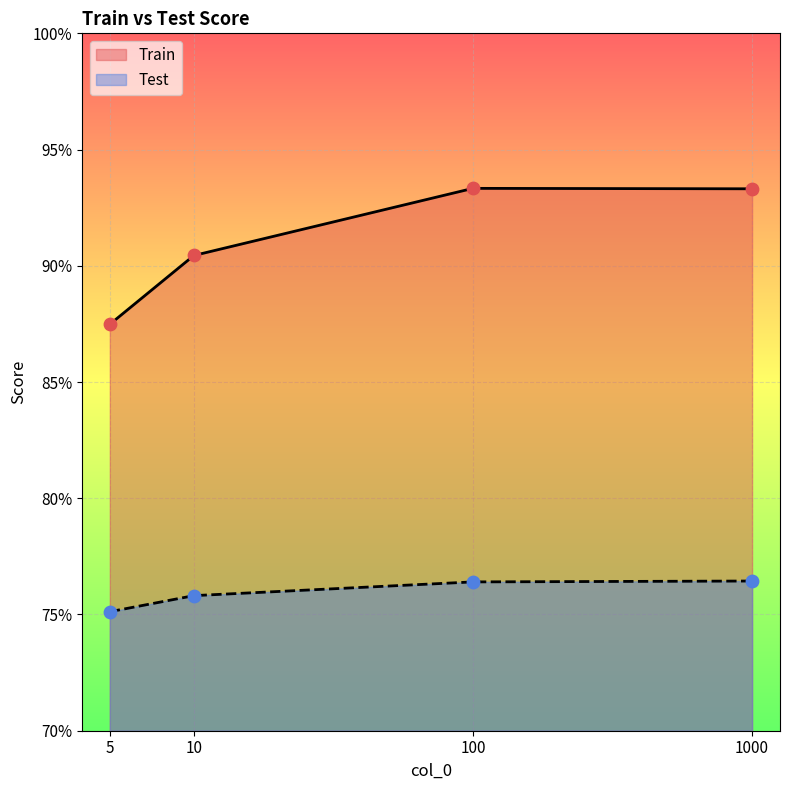

Which series contains the lowest Y value?

Test